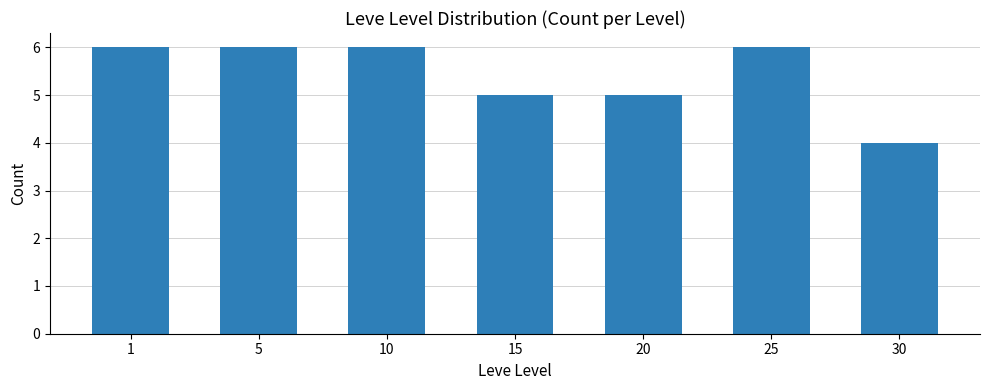

Reading left to right, what are all the values shown in this chart?

6	6	6	5	5	6	4